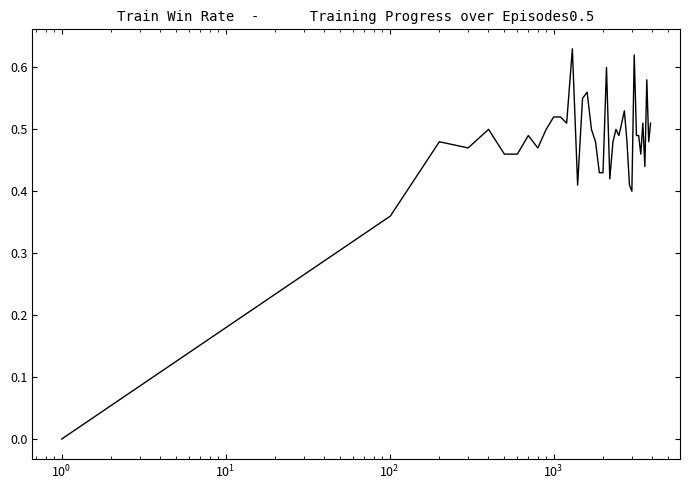

How many distinct data groups are displayed?

1